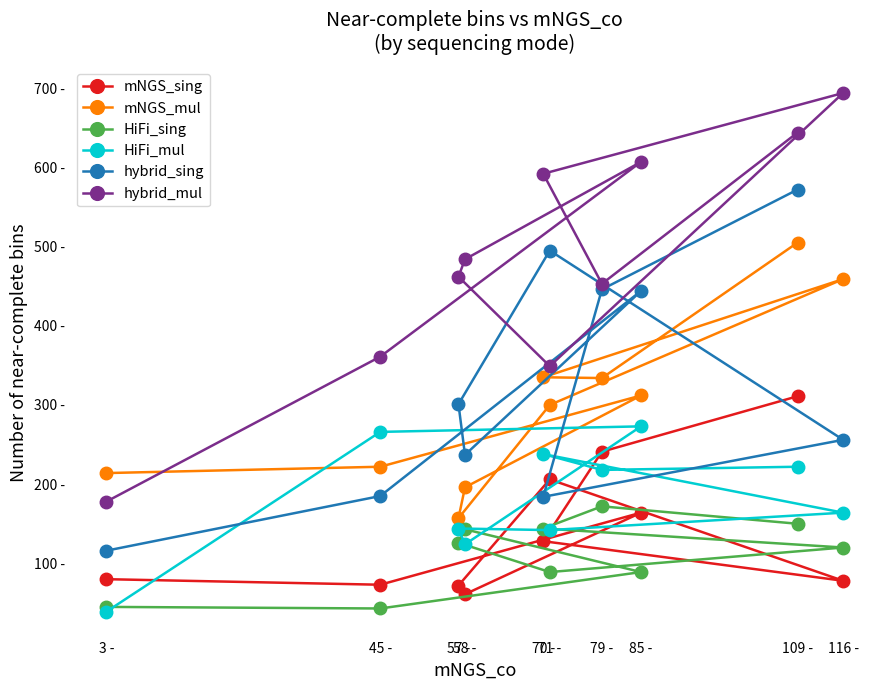

What is the maximum value for mNGS_sing?

311